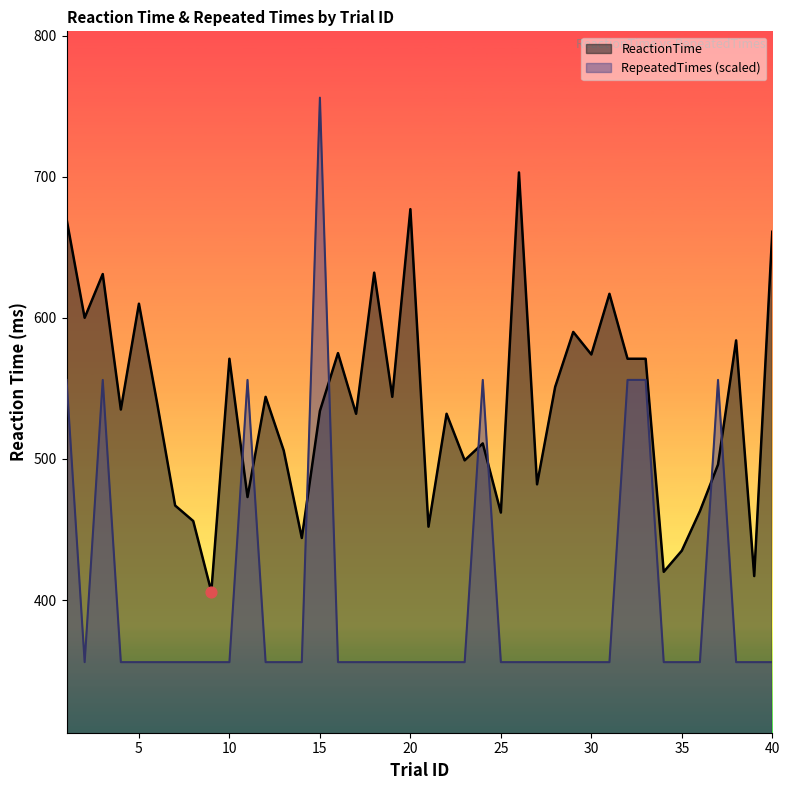

What is the total value across all series at 12?

900